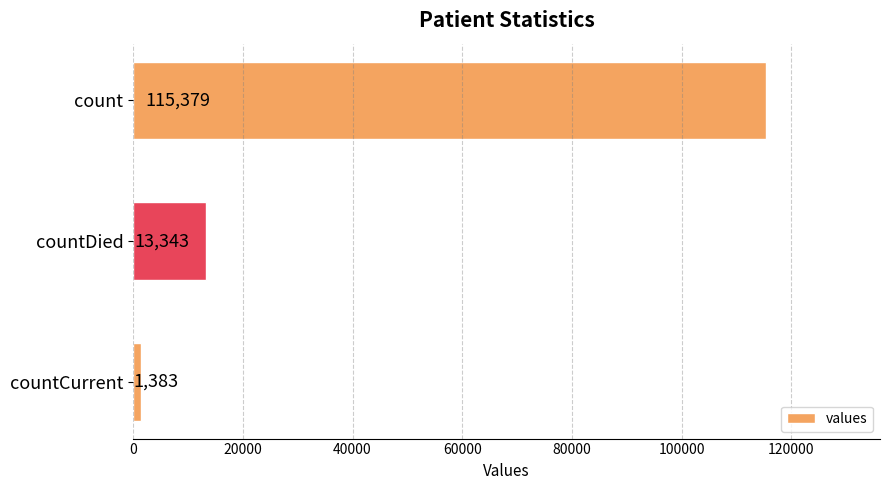

What is the average value?

43368